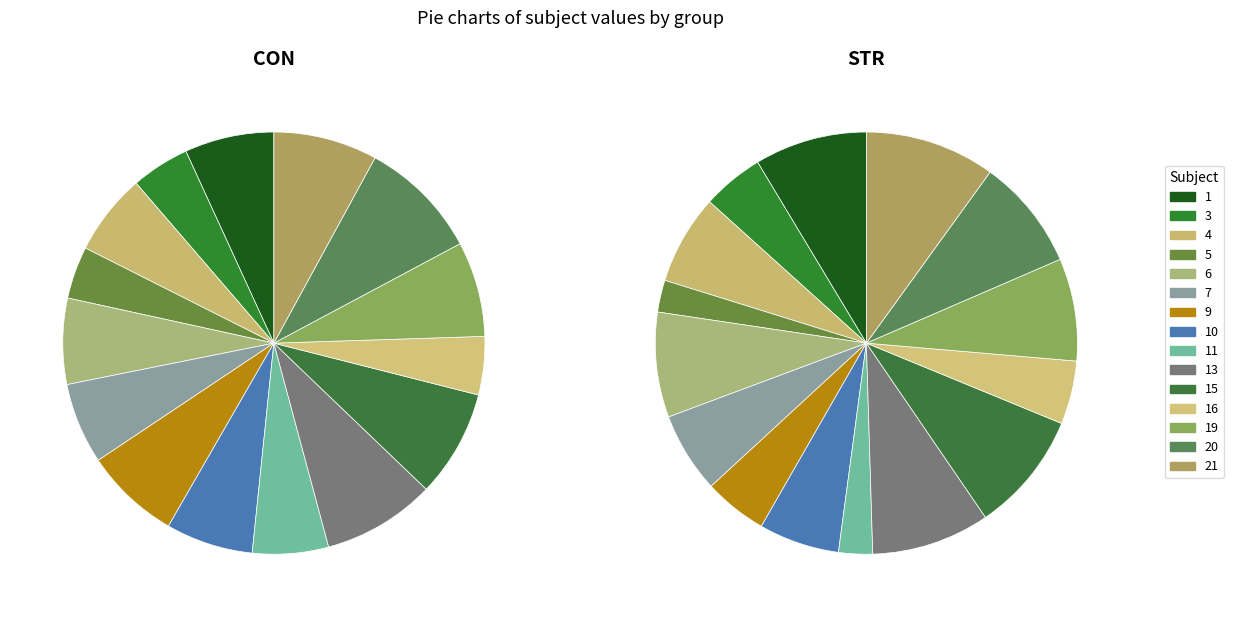

What percentage is the 10 slice, to the nearest percent?

6%